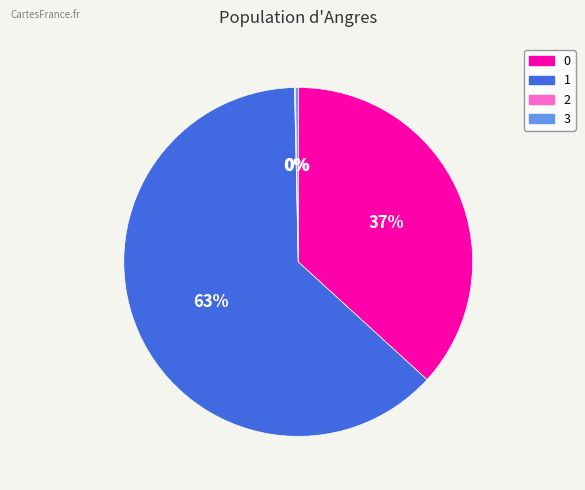

The 1 slice represents 50% of the pie. True or false?

False